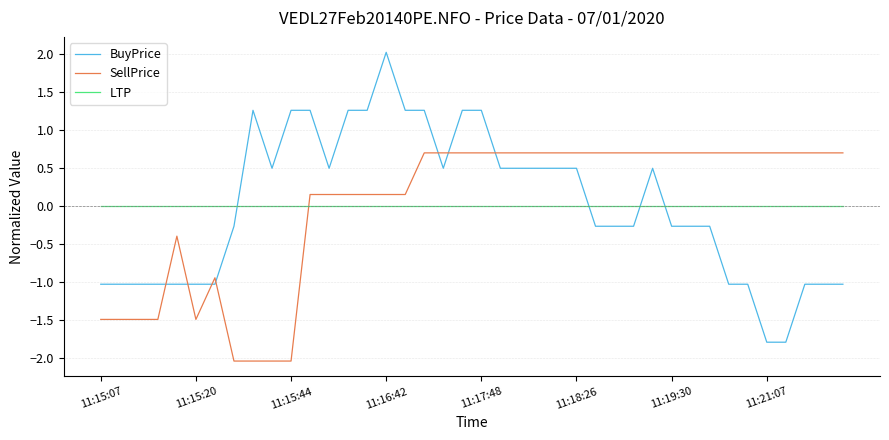

How many times do BuyPrice and LTP cross each other?

4